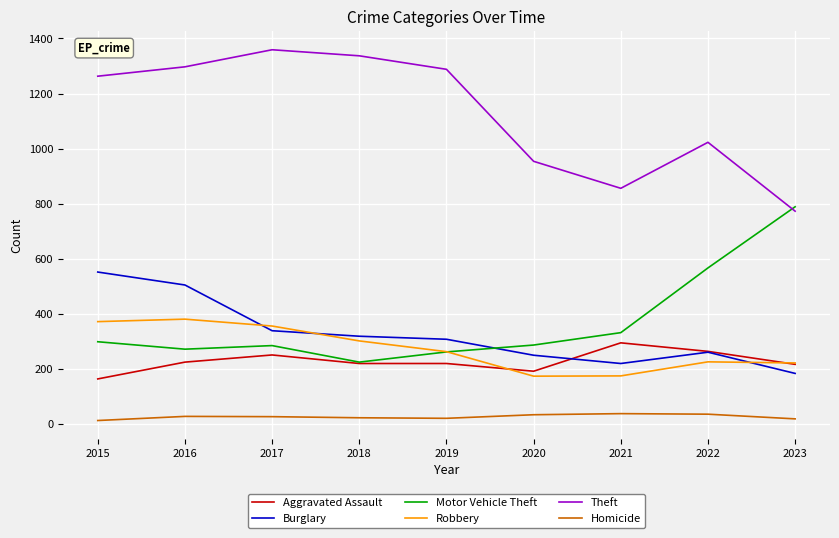

Does the chart have visible grid lines?

Yes